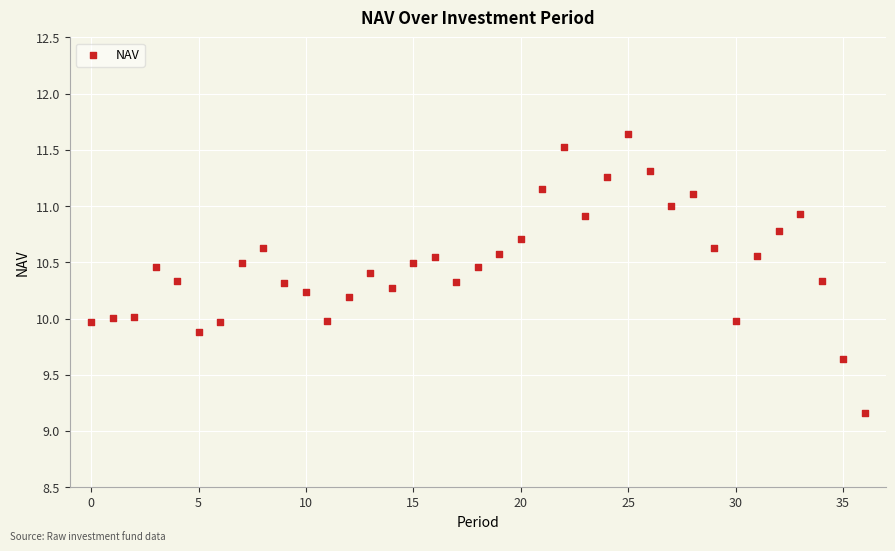

What is the range of Y values (max minus min)?

2.5